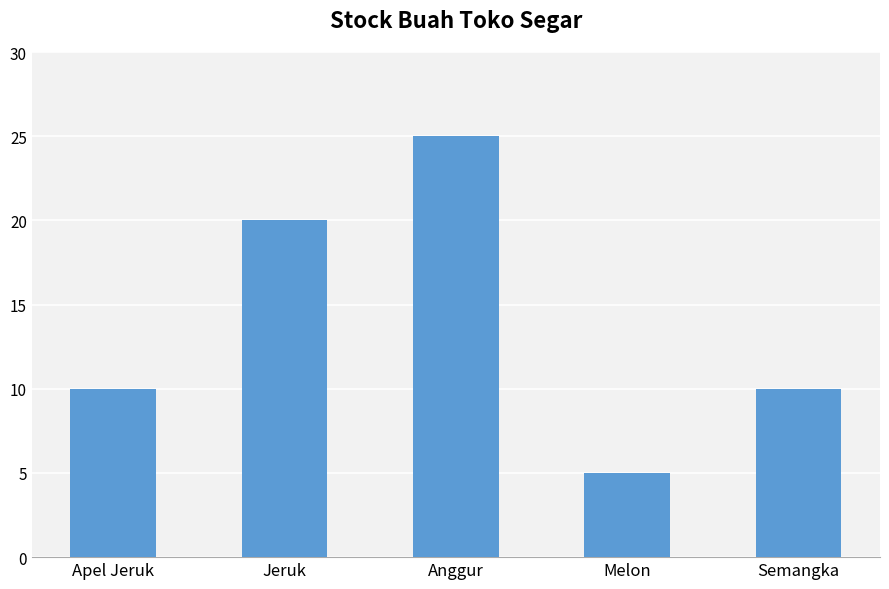

What is the label of the 5th bar from the right?

Apel Jeruk